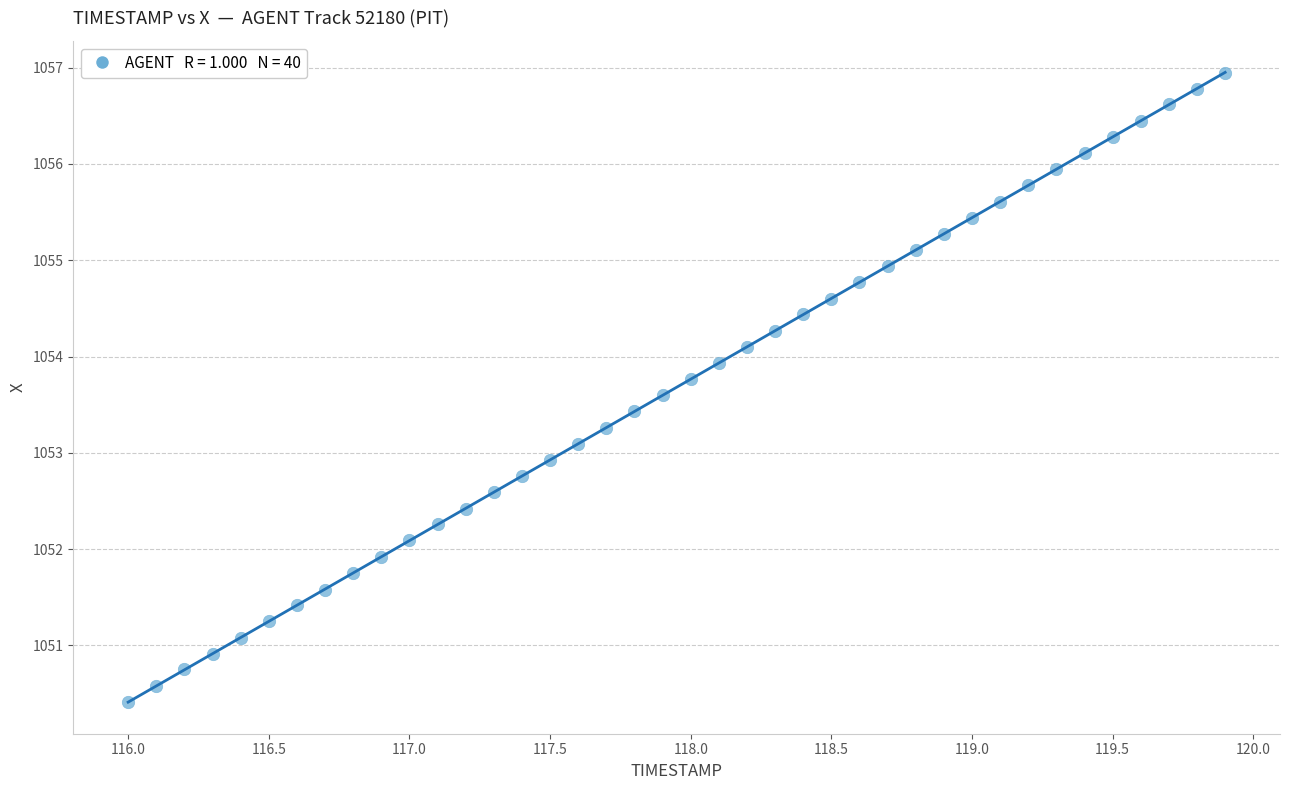

What is the range of X values (max minus min)?

3.9